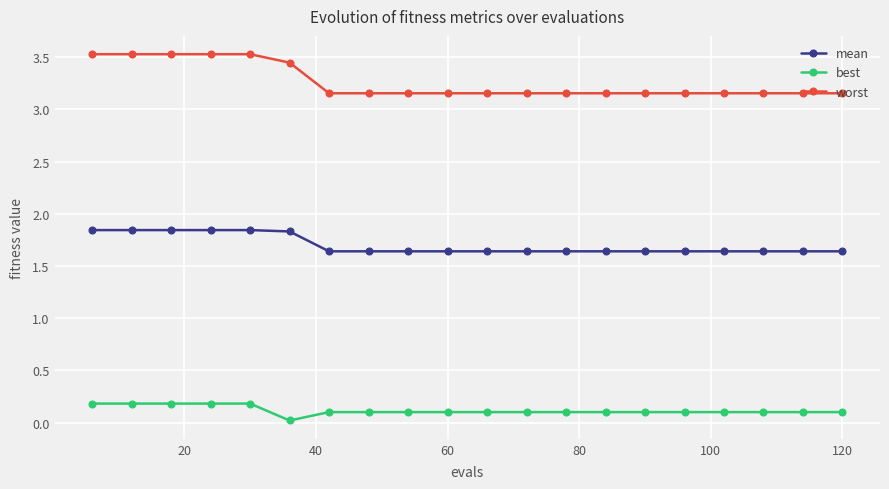

List the series in order of their peak value, lowest first.

best, mean, worst